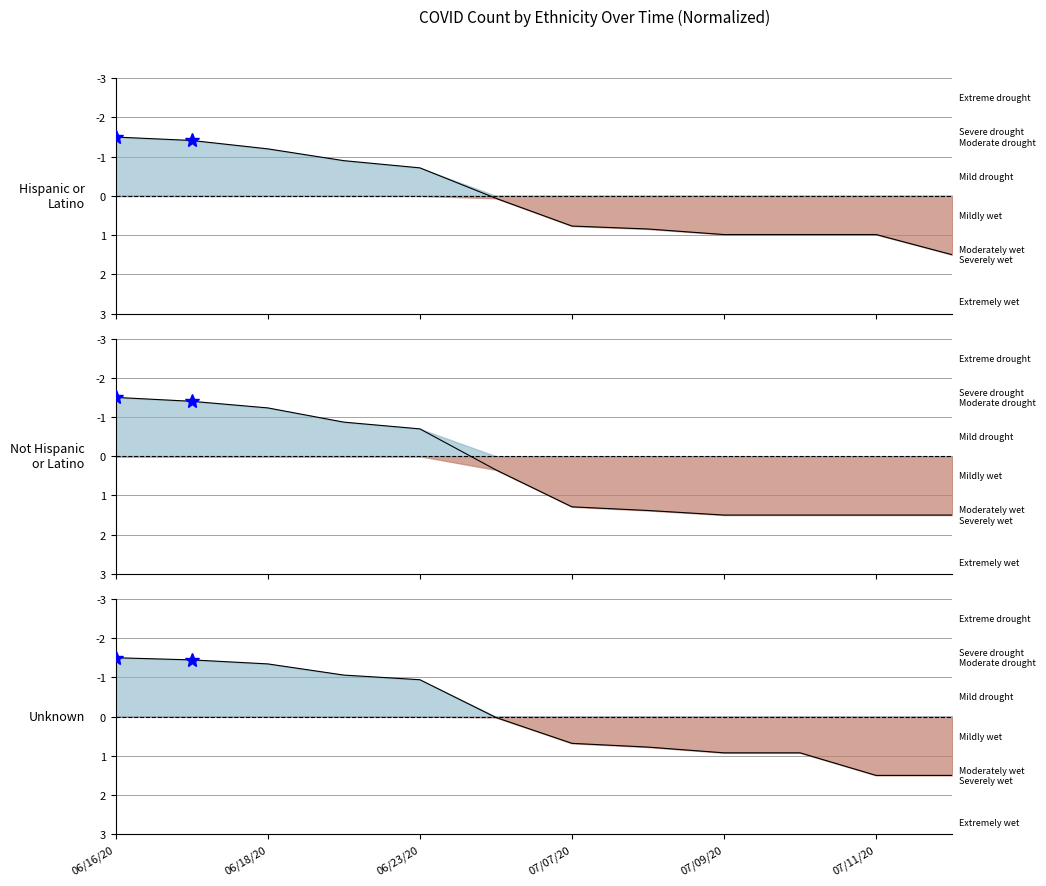

What is the smallest value displayed?

-1.5